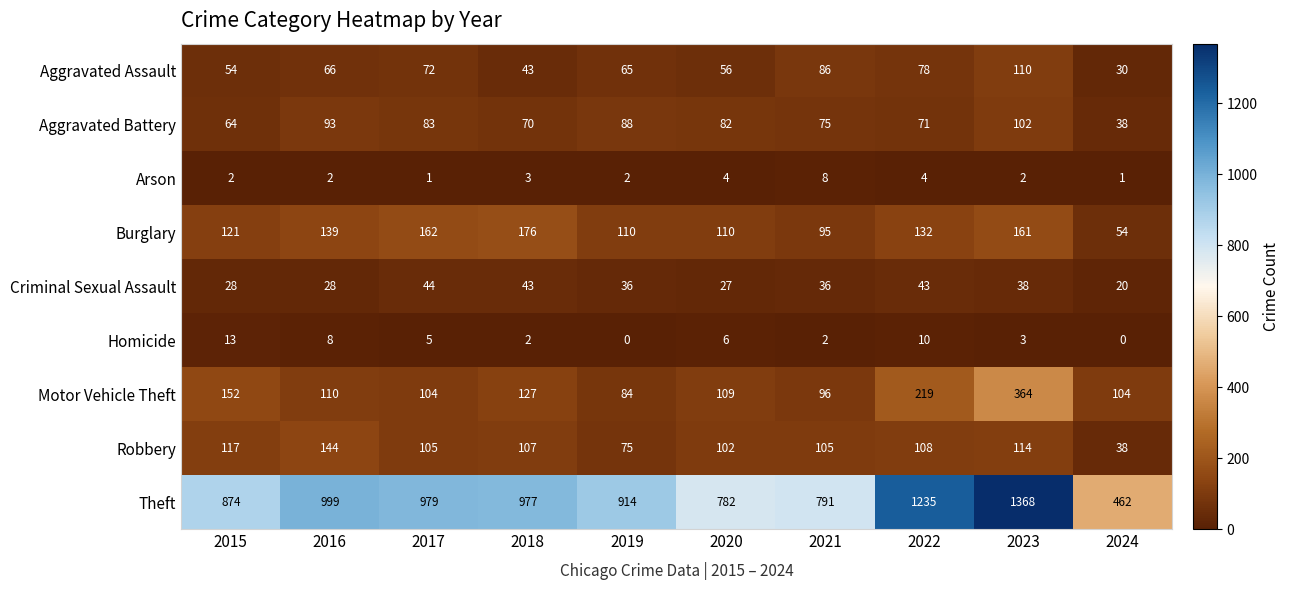

At which category is the sum across all series the highest?

2023